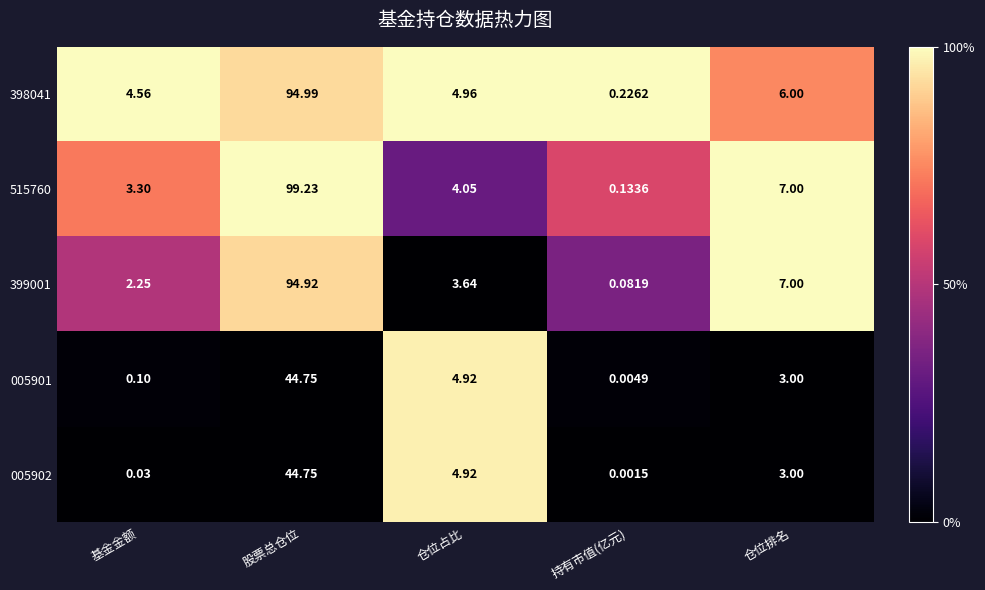

Is the value of 515760 at 股票总仓位 greater than the value of 398041 at 基金金额?

Yes